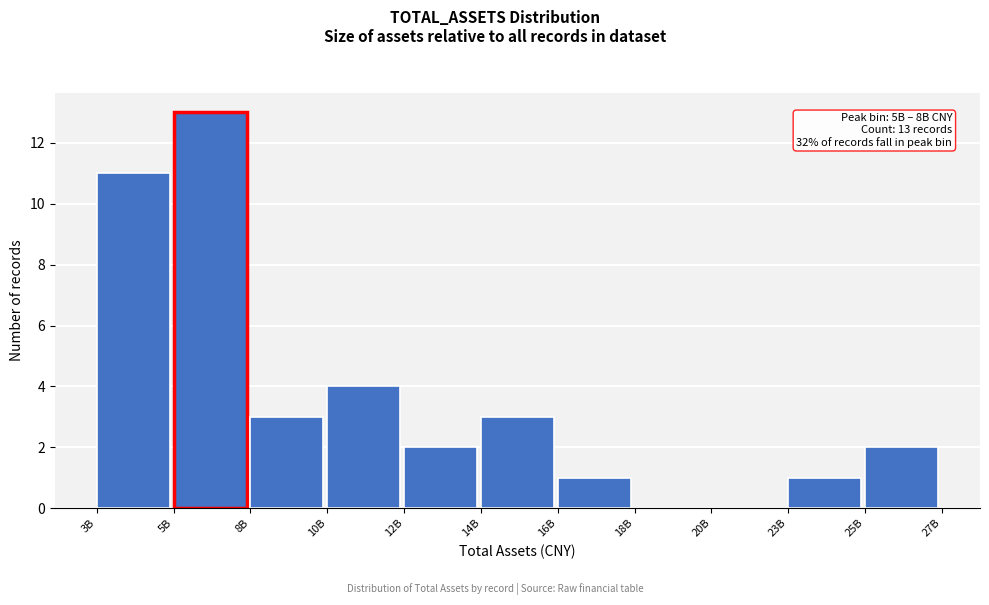

Reading left to right, extract all data points from this chart.

3B=11	5B=13	8B=3	10B=4	12B=2	14B=3	16B=1	18B=0	20B=0	23B=1	25B=2